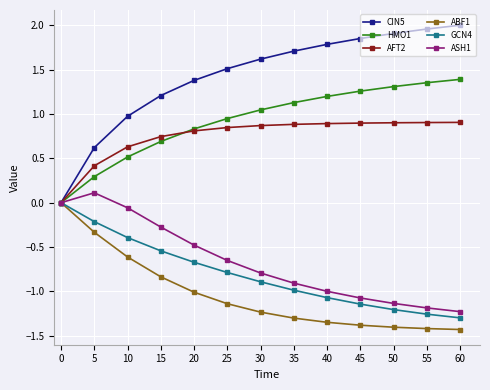

At 40, list the series in order from largest to smallest.

CIN5, HMO1, AFT2, ASH1, GCN4, ABF1